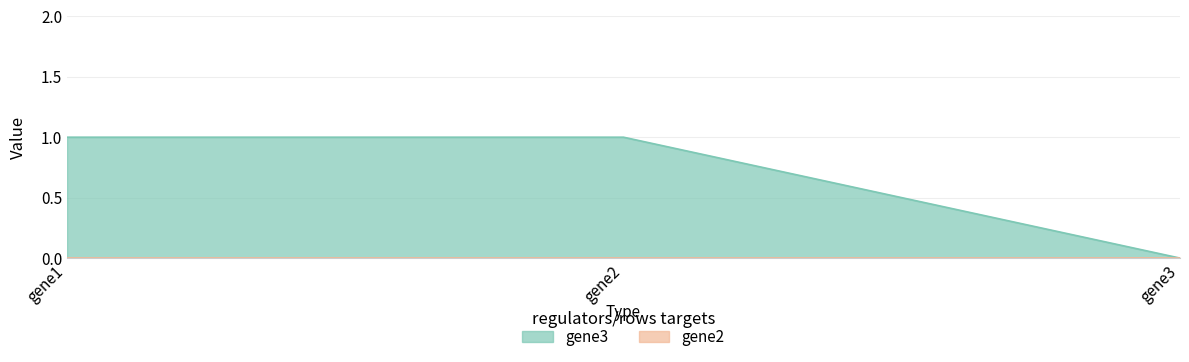

Reading left to right, what are all the values shown in this chart?

gene1=1	gene2=1	gene3=0